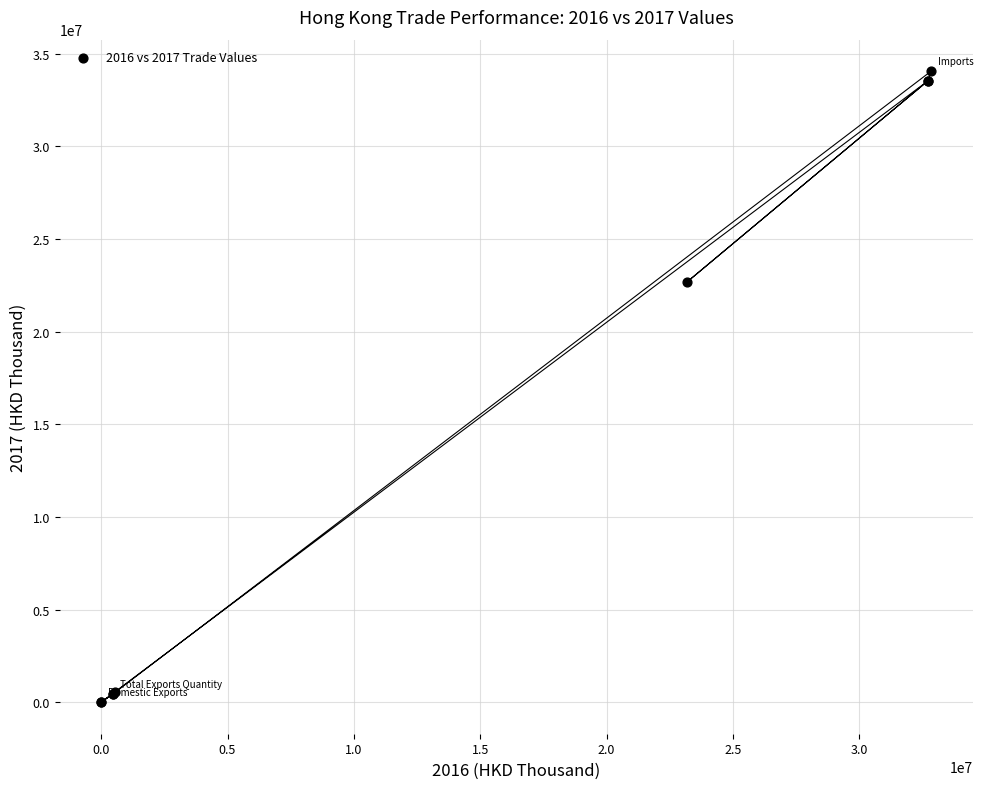

What Y value in the scatter plot is closest to 17023078?

22662698.2